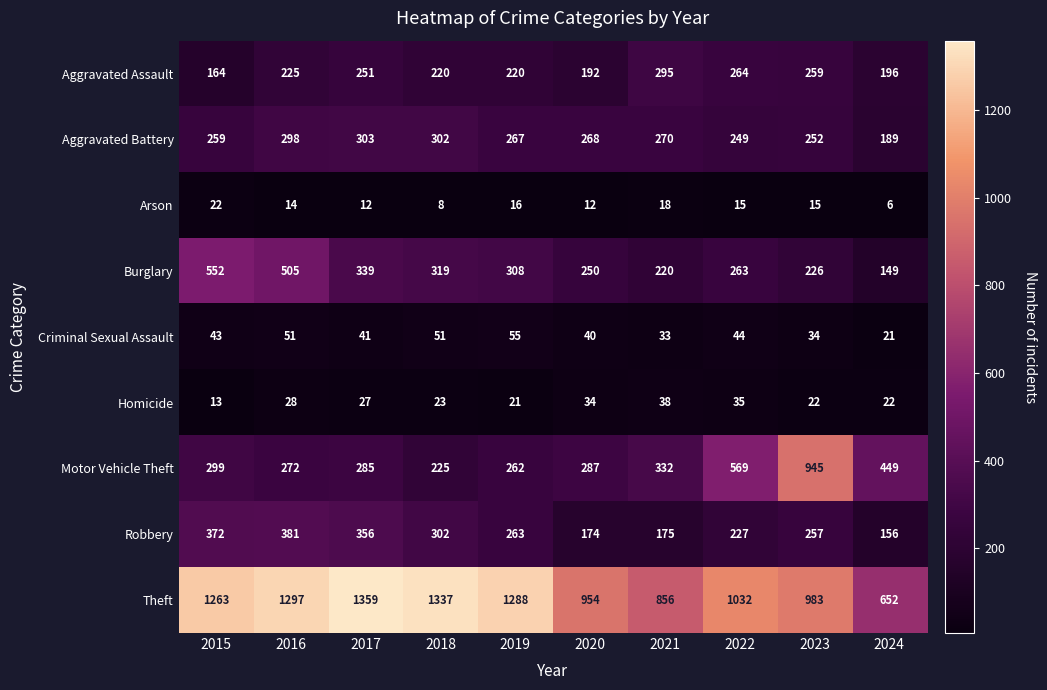

Which series has the largest range (max minus min)?

Motor Vehicle Theft